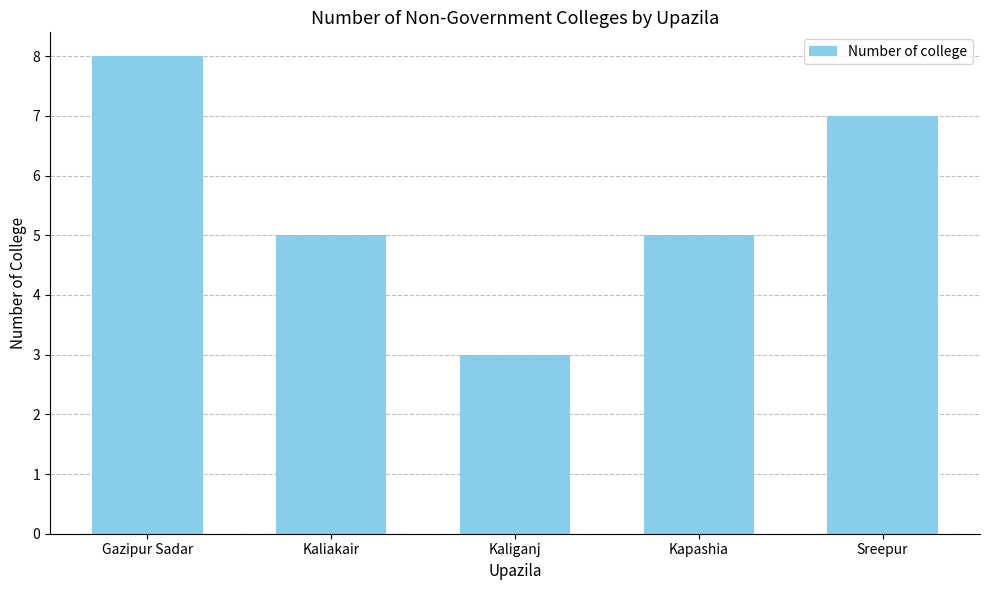

Reading left to right, transcribe all the data shown in this chart.

Gazipur Sadar=8	Kaliakair=5	Kaliganj=3	Kapashia=5	Sreepur=7